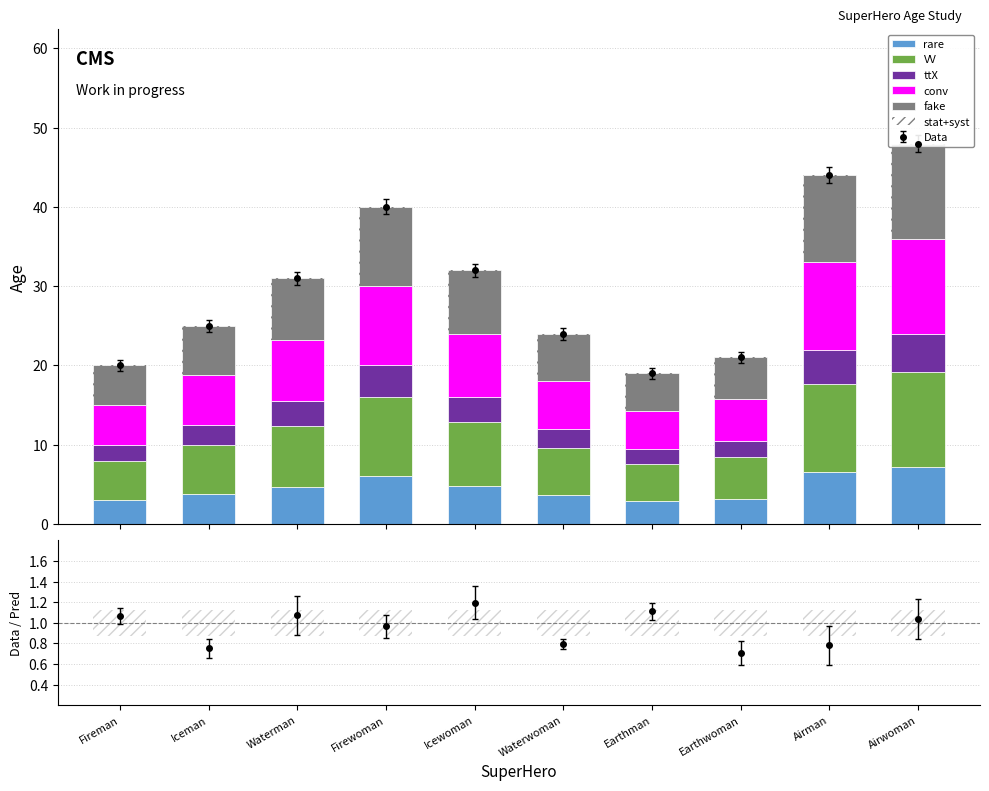

What is the approximate value of conv at Earthwoman?

5.2